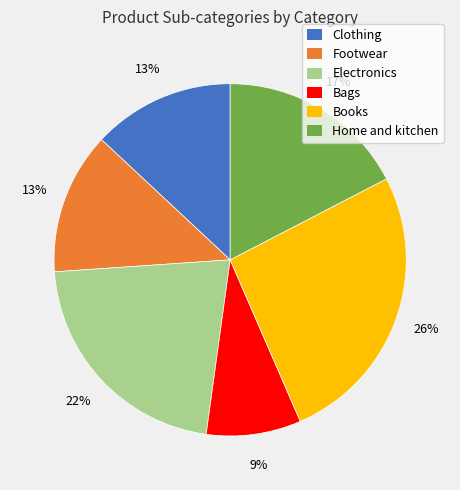

True or false: Books accounts for 26% of the total.

True